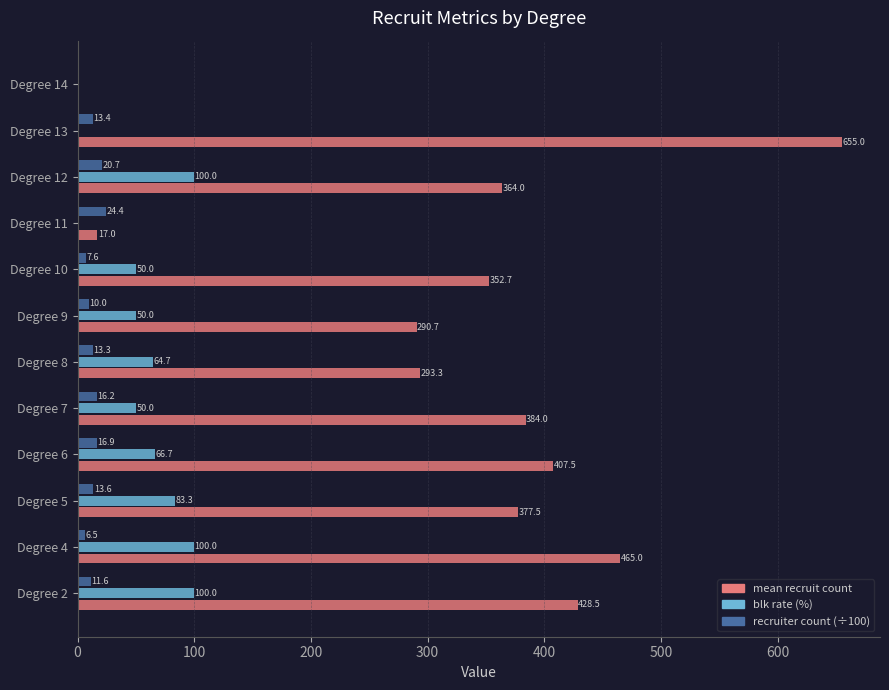

Count the number of data series in this chart.

3